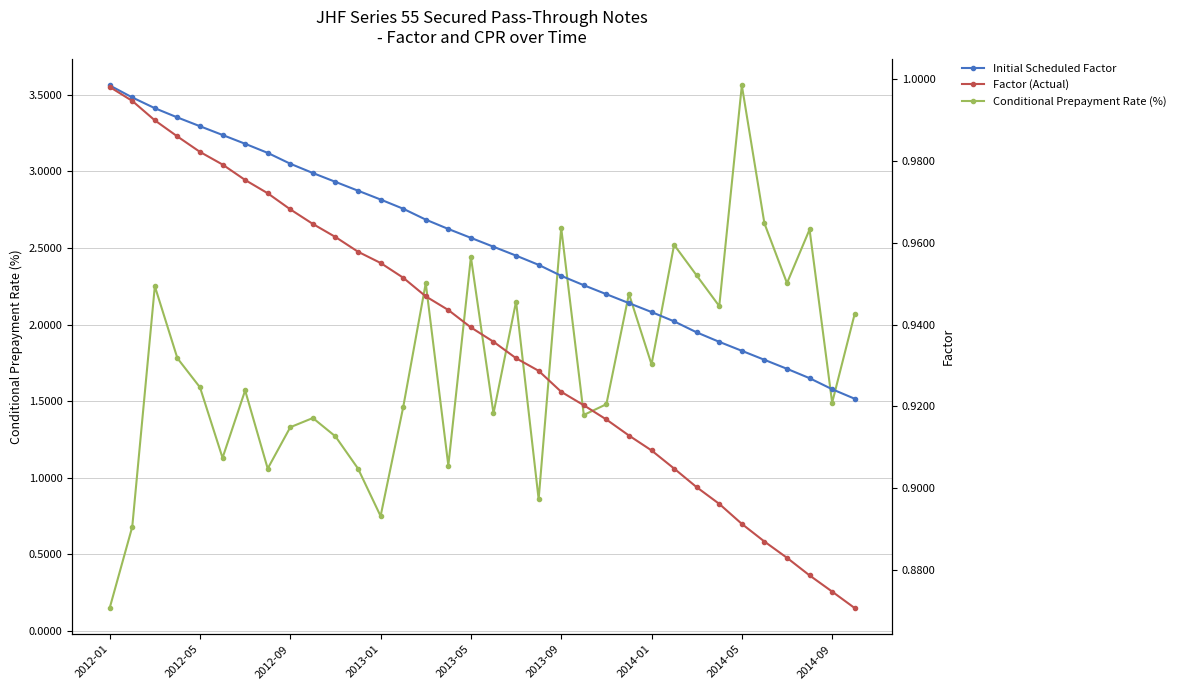

At how many categories does at least one series exceed 0?

34